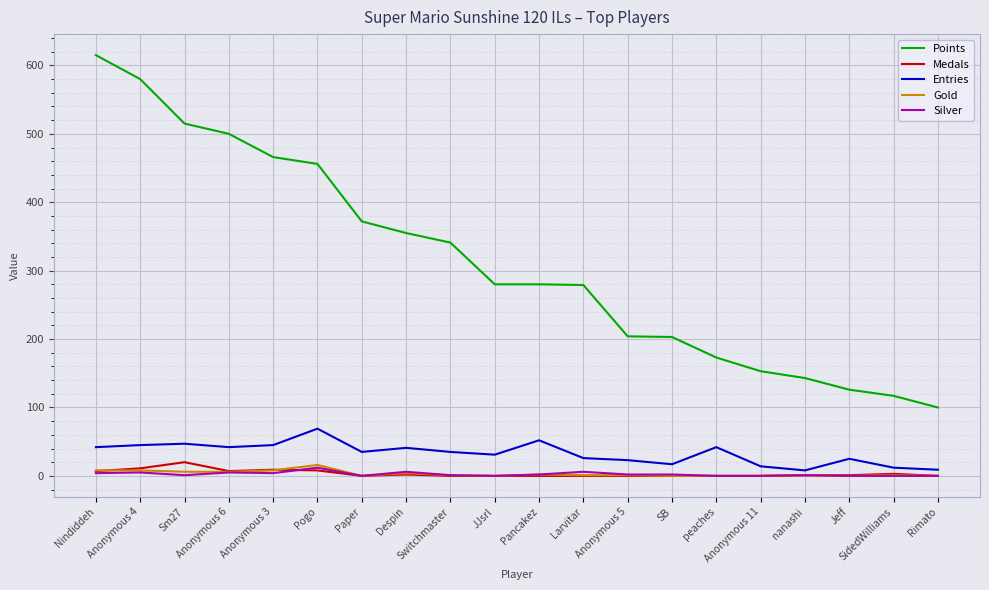

What is the highest value of the Gold series?

16